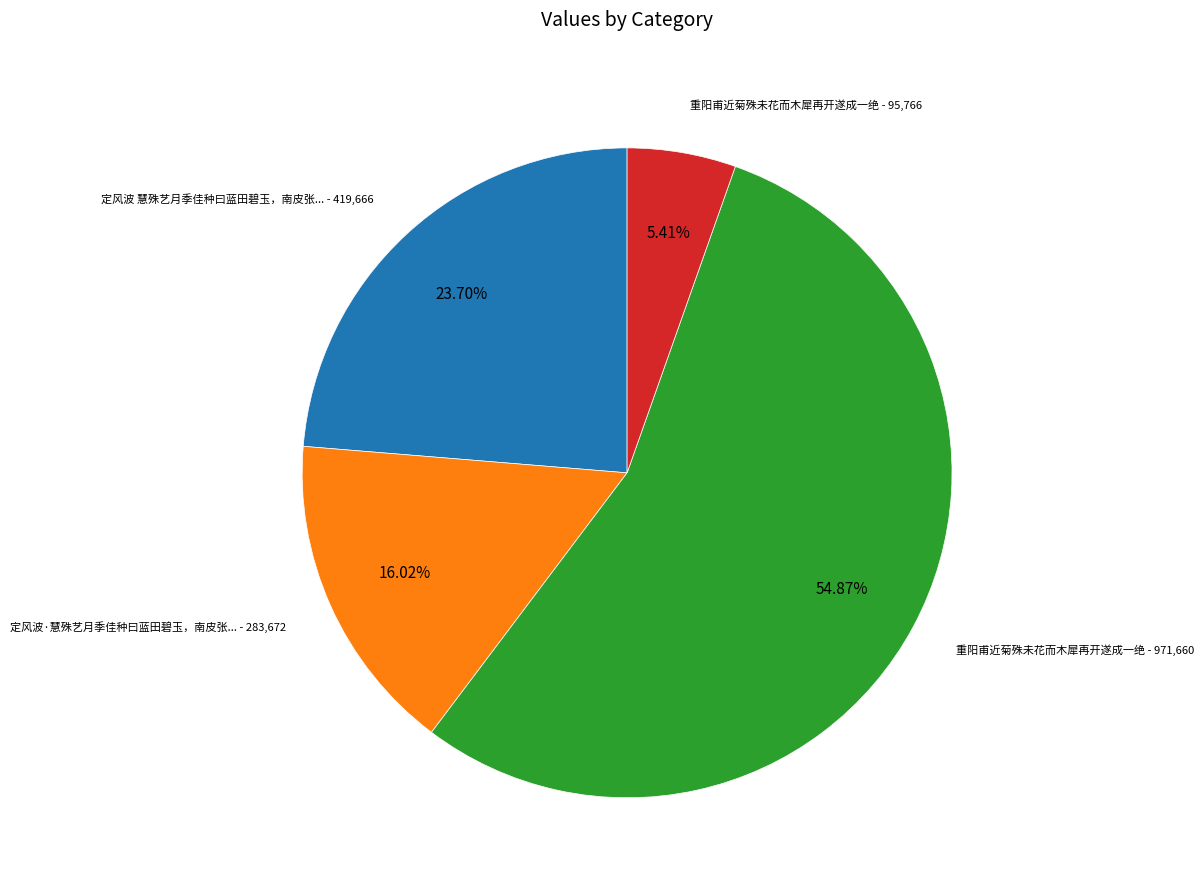

Is there a majority slice in this chart?

Yes